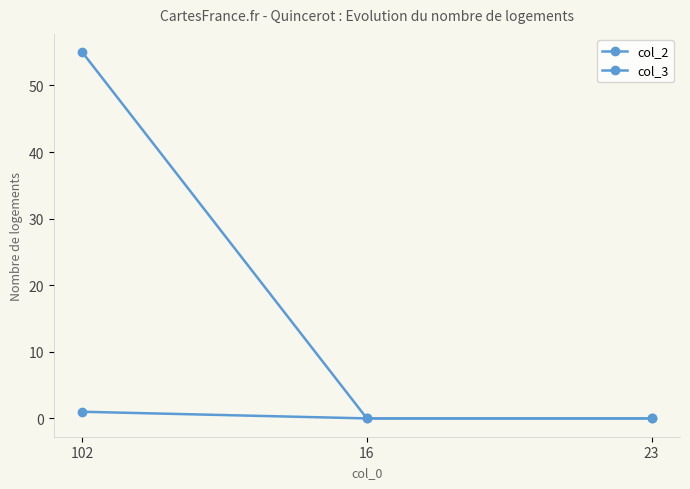

Count the number of data series in this chart.

2